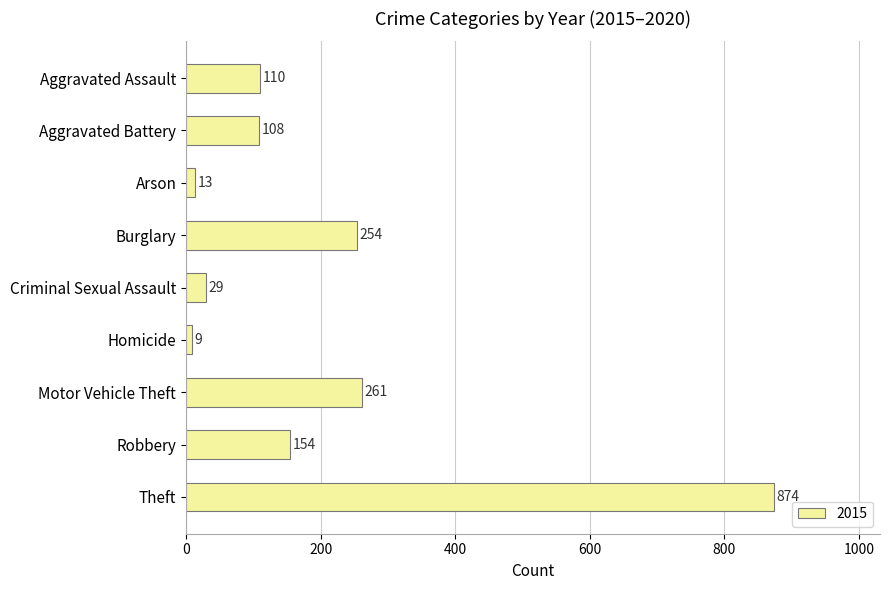

What is the approximate value at Arson, to the nearest 10?

10